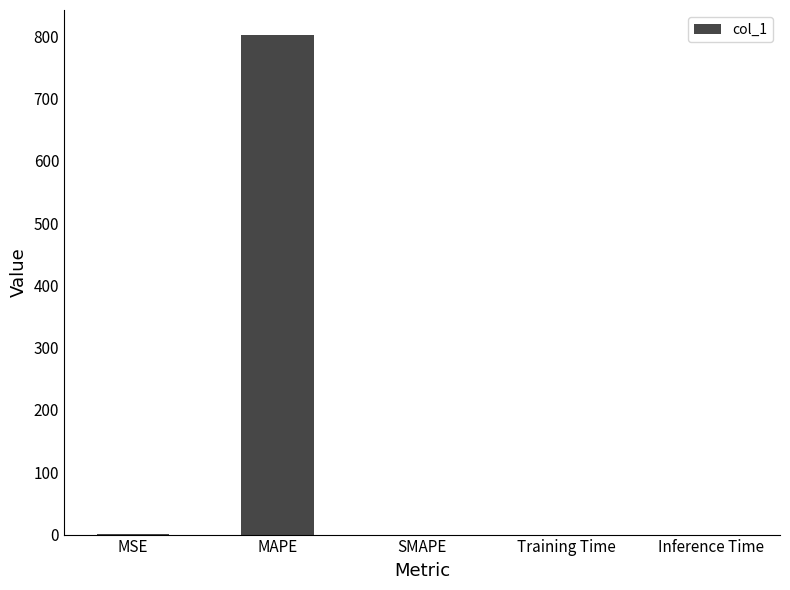

What is the greatest value displayed?

802.0